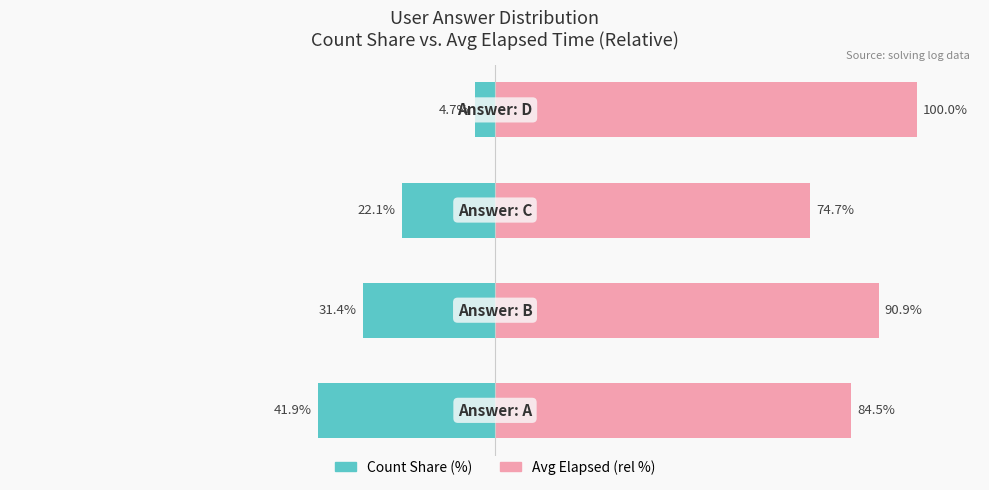

Which series has the largest total across all categories?

Avg Elapsed (rel %)